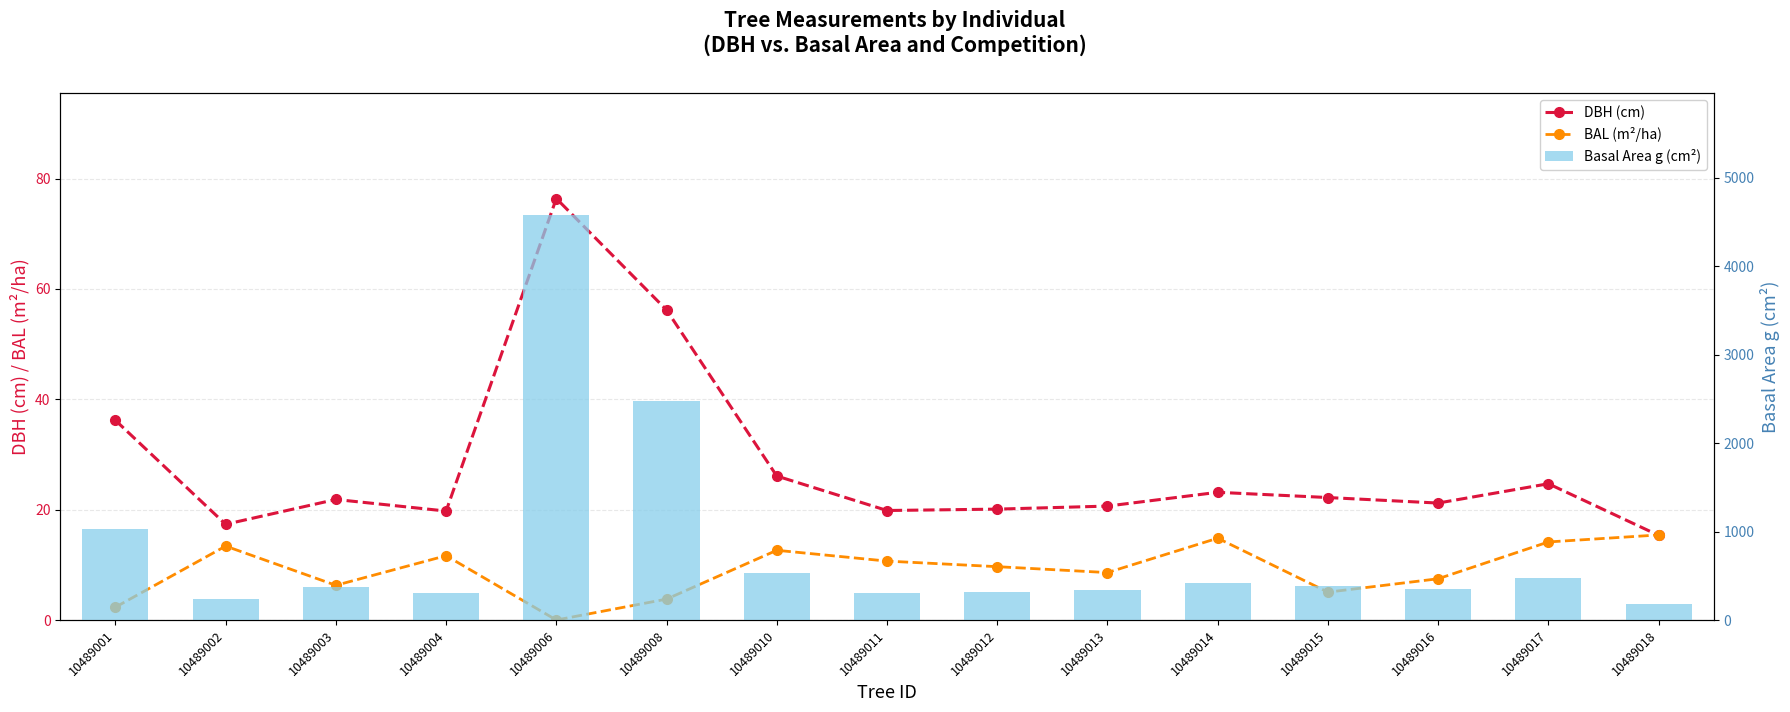

How many categories are shown in the chart?

15